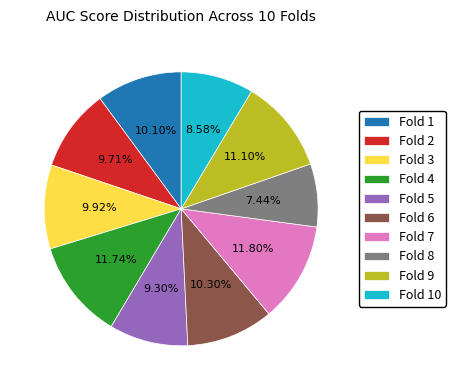

Does any single category account for the majority?

No